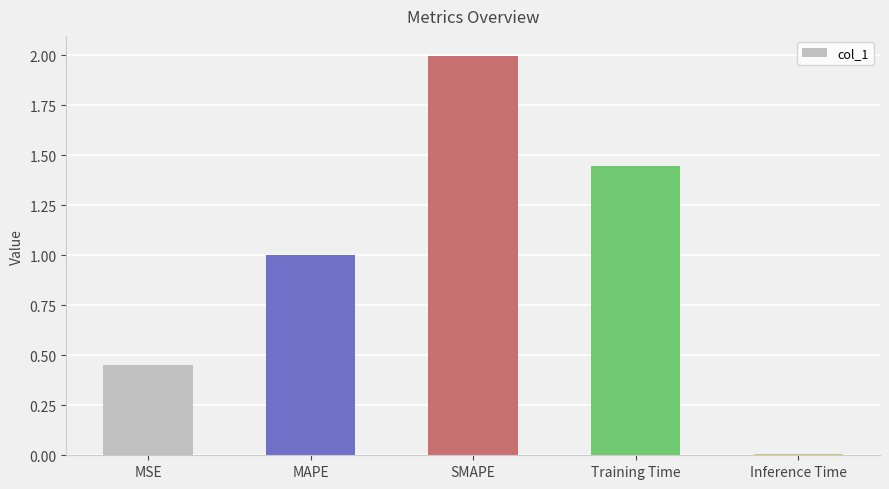

Are the bars horizontal?

No